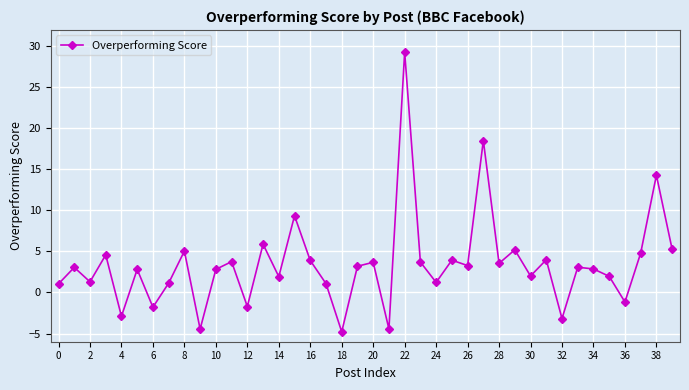

What is the maximum value shown in the chart?

29.3